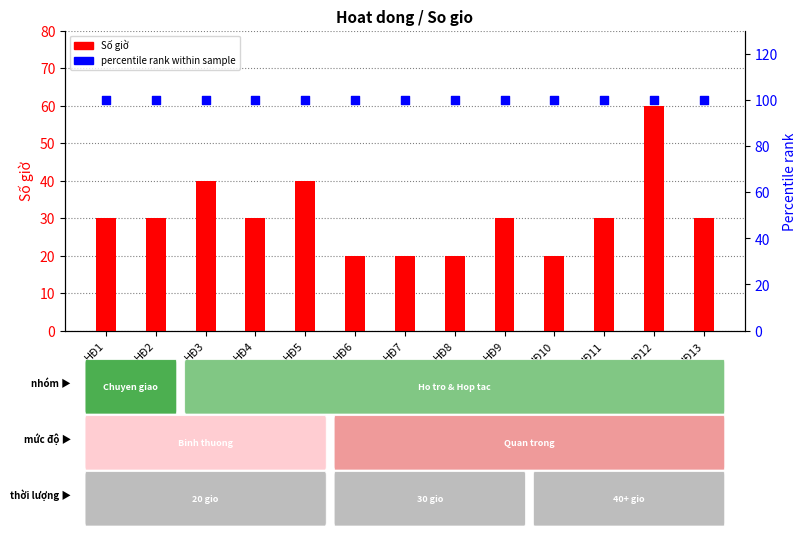

At which category is the sum across all series the highest?

HĐ12